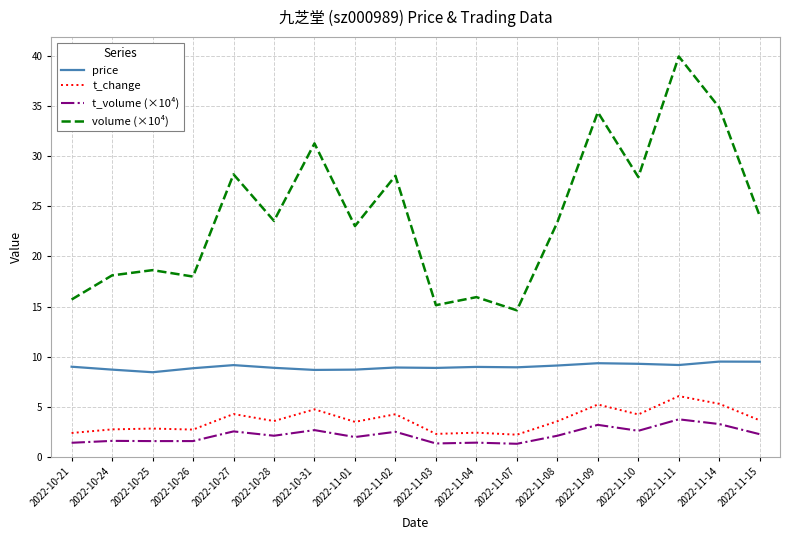

List the series in order of their peak value, highest first.

volume (×10⁴), price, t_change, t_volume (×10⁴)